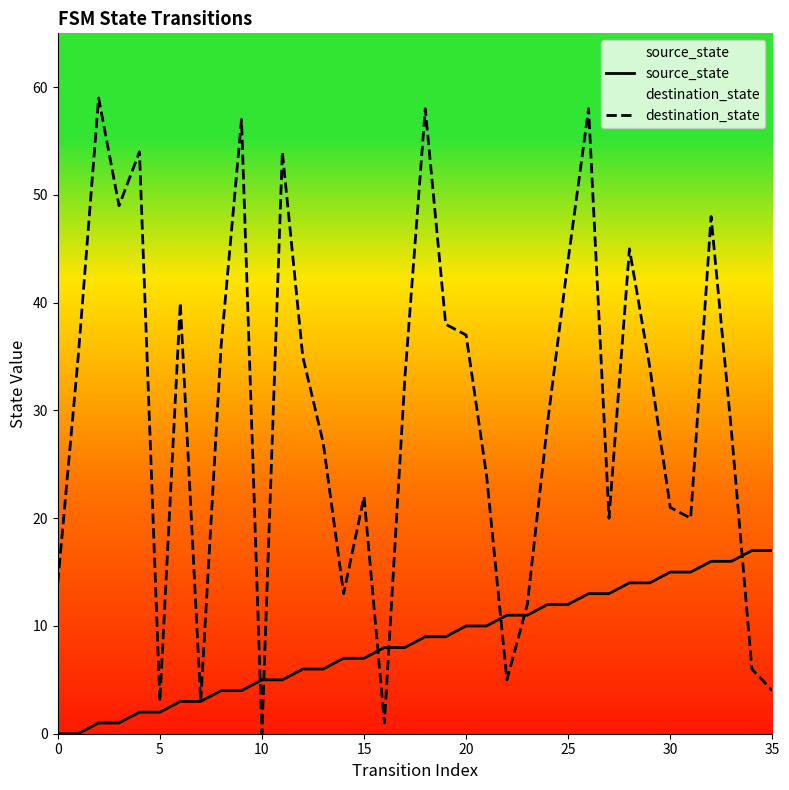

What is the sum of all source_state values?

306